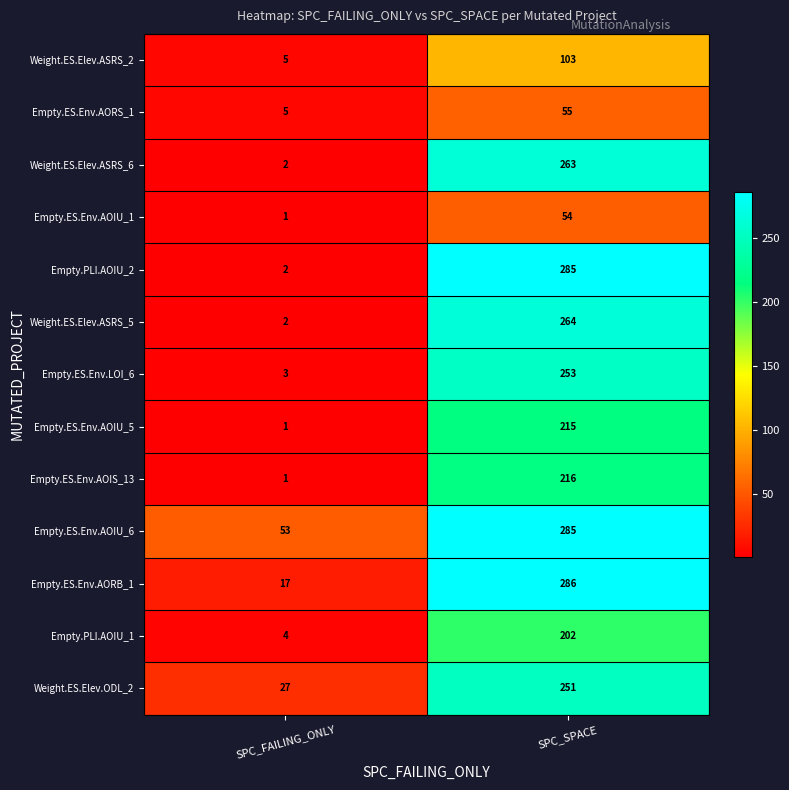

Reading left to right, list all the values displayed in this chart.

Weight.ES.Elev.ASRS_2: 5	103
Empty.ES.Env.AORS_1: 5	55
Weight.ES.Elev.ASRS_6: 2	263
Empty.ES.Env.AOIU_1: 1	54
Empty.PLI.AOIU_2: 2	285
Weight.ES.Elev.ASRS_5: 2	264
Empty.ES.Env.LOI_6: 3	253
Empty.ES.Env.AOIU_5: 1	215
Empty.ES.Env.AOIS_13: 1	216
Empty.ES.Env.AOIU_6: 53	285
Empty.ES.Env.AORB_1: 17	286
Empty.PLI.AOIU_1: 4	202
Weight.ES.Elev.ODL_2: 27	251